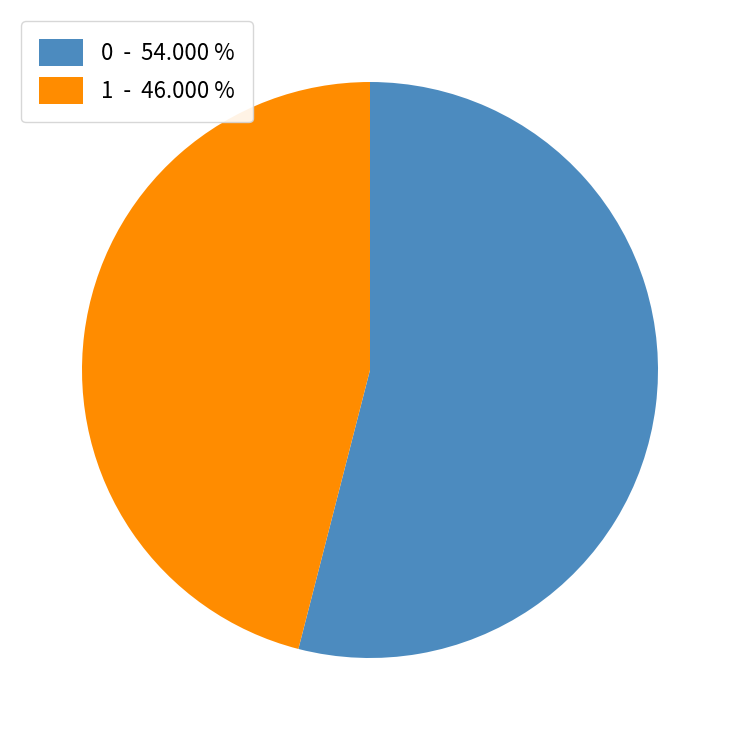

Which has a higher value, 0 - 54.000 % or 1 - 46.000 %?

0 - 54.000 %